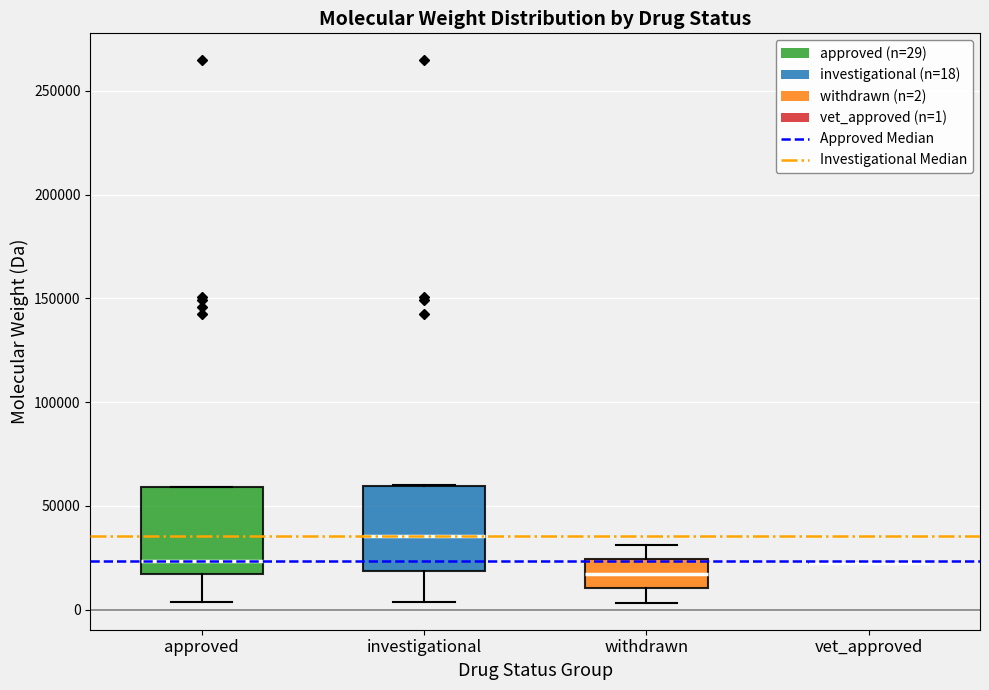

Where is the lower edge of the box for investigational on the y-axis? The values are not printed on the chart, so give them approximately, as read against the axis.

20000